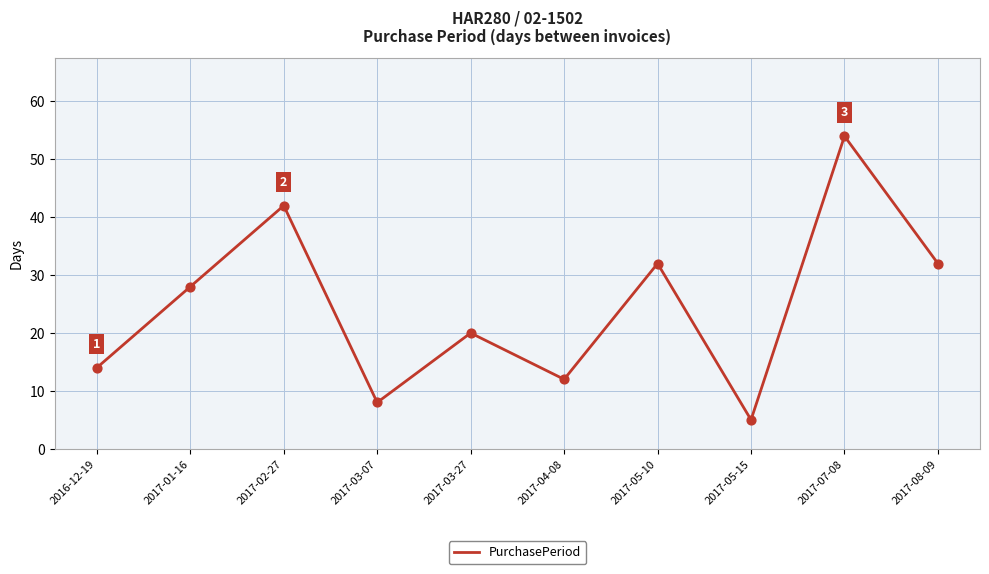

What is the change in value from 2017-02-27 to 2017-08-09?

-10